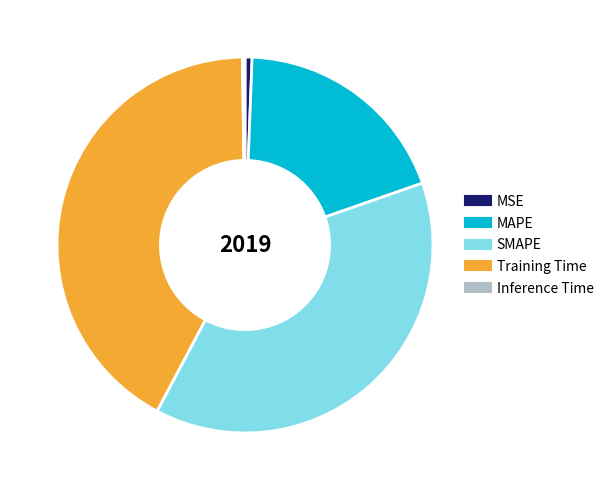

Which category has the biggest portion of the pie?

Training Time